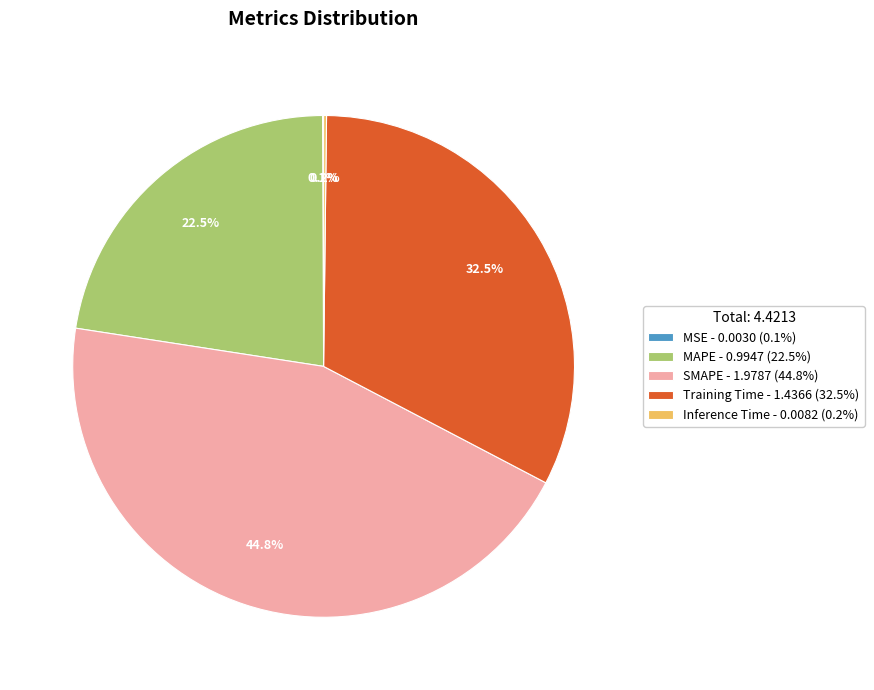

Which slice is the largest?

SMAPE